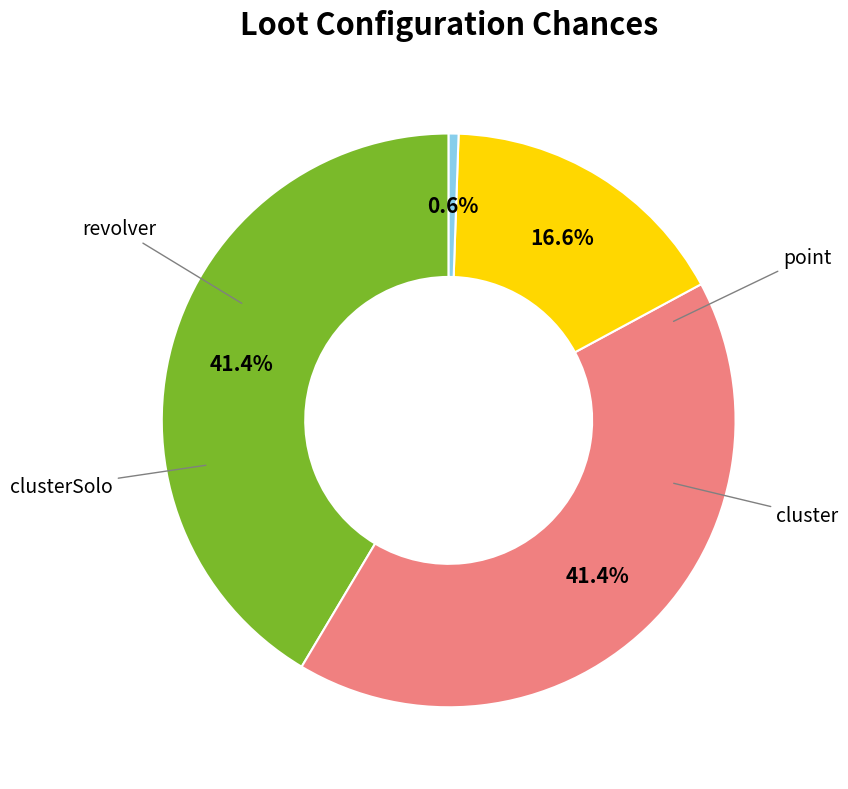

Does any single category account for the majority?

No